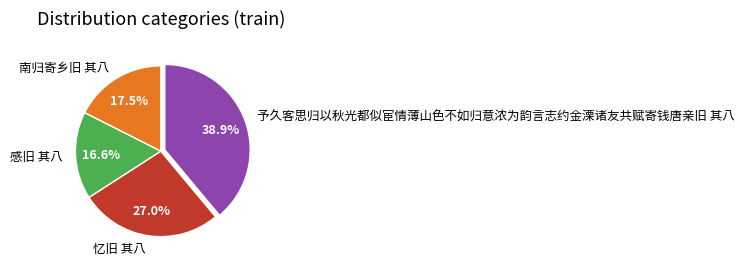

How much of the chart is everything except 予久客思归以秋光都似宦情薄山色不如归意浓为韵言志约金溧诸友共赋寄钱唐亲旧 其八?

61.1%